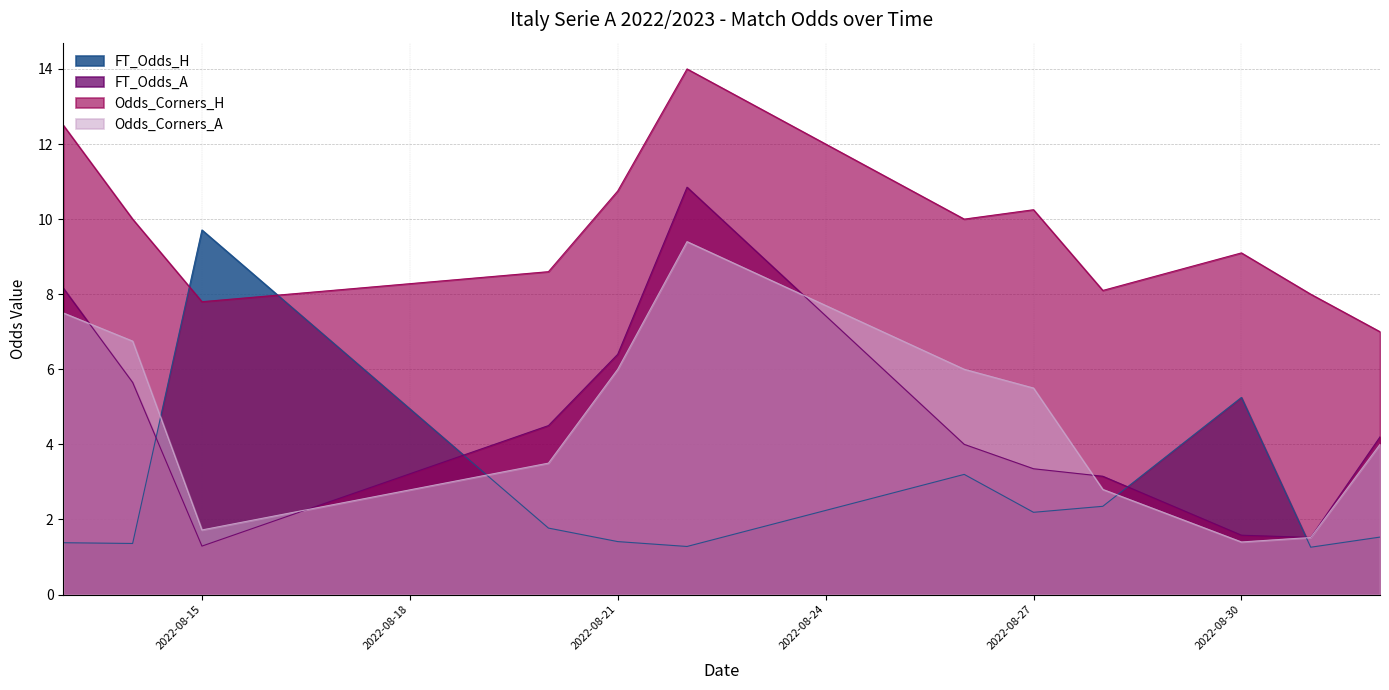

What is the approximate value of Odds_Corners_H at 2022-08-13?

12.5